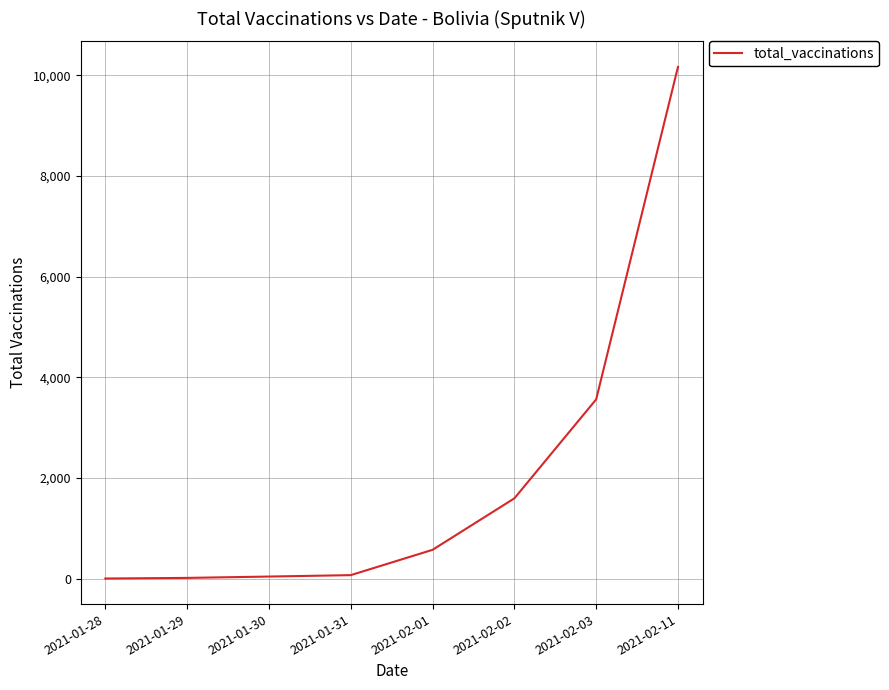

What is the average value?

2001